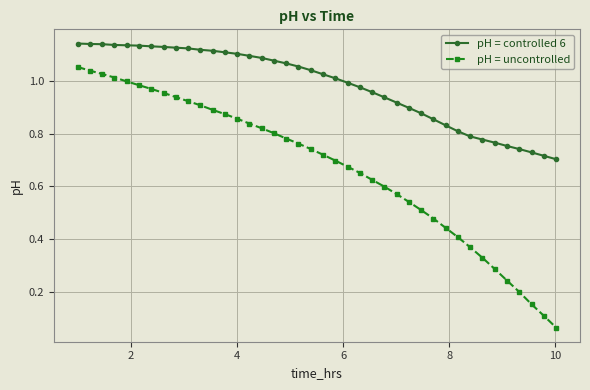

Rank the series by their average value, from lowest to highest.

pH = uncontrolled, pH = controlled 6